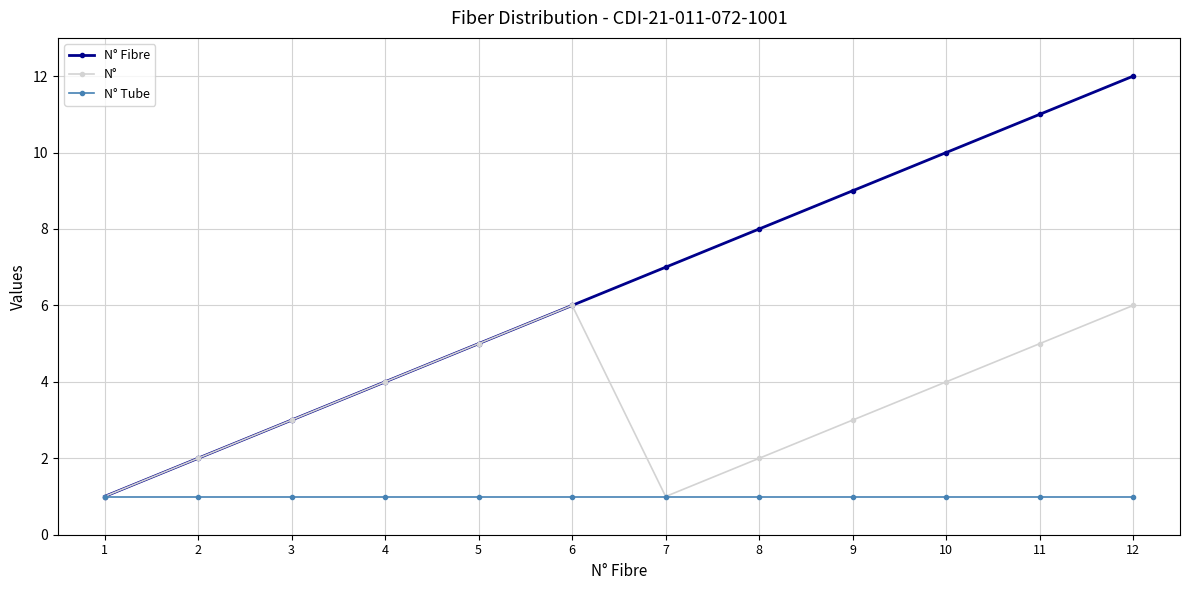

What is the value of the N° Tube point at the 8th from the left?

1